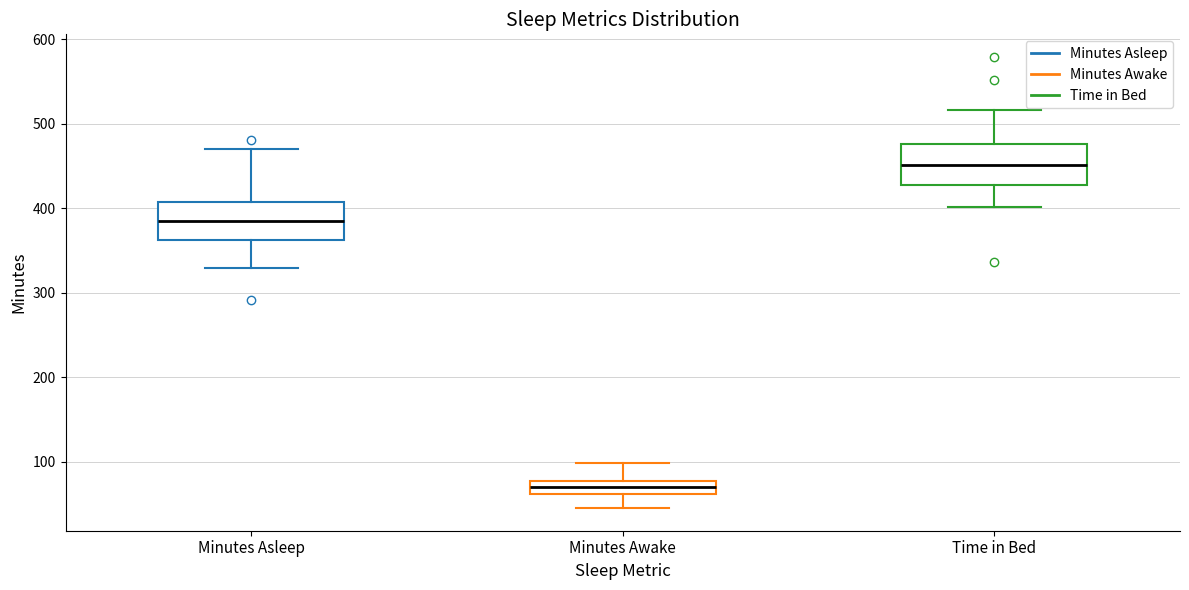

Where does the lower whisker of the box for Time in Bed end on the y-axis? The values are not printed on the chart, so give them approximately, as read against the axis.

400